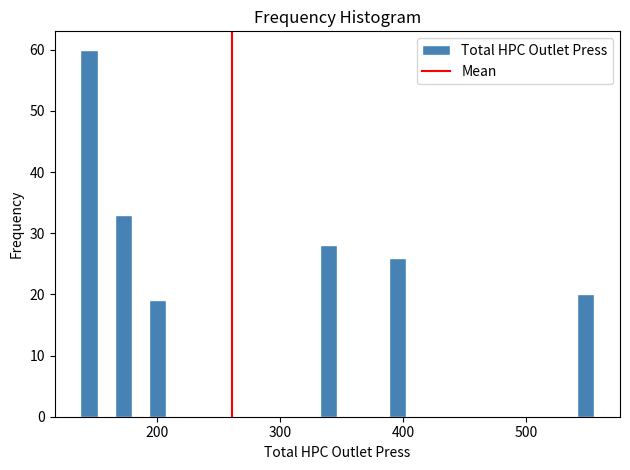

Read against the x-axis, roughly where is the centre of the tallest bar?

140